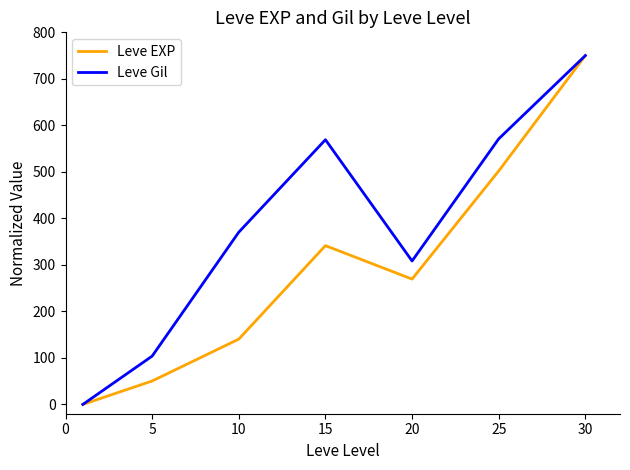

How many interior local valleys does the Leve EXP series have?

1